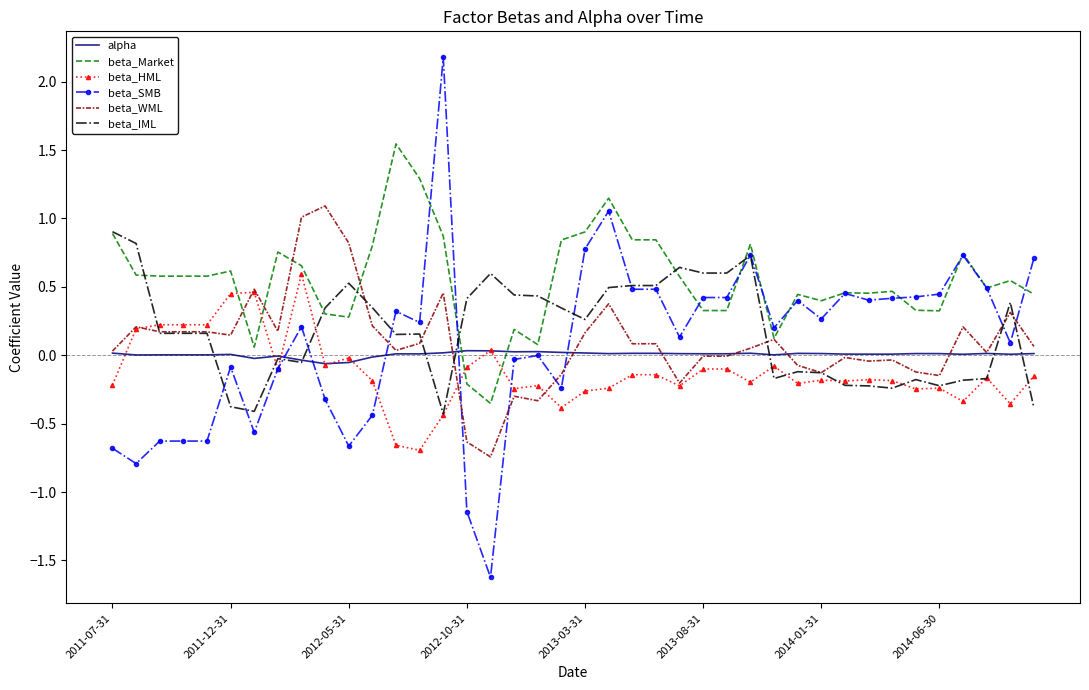

What is the smallest value displayed?

-1.6